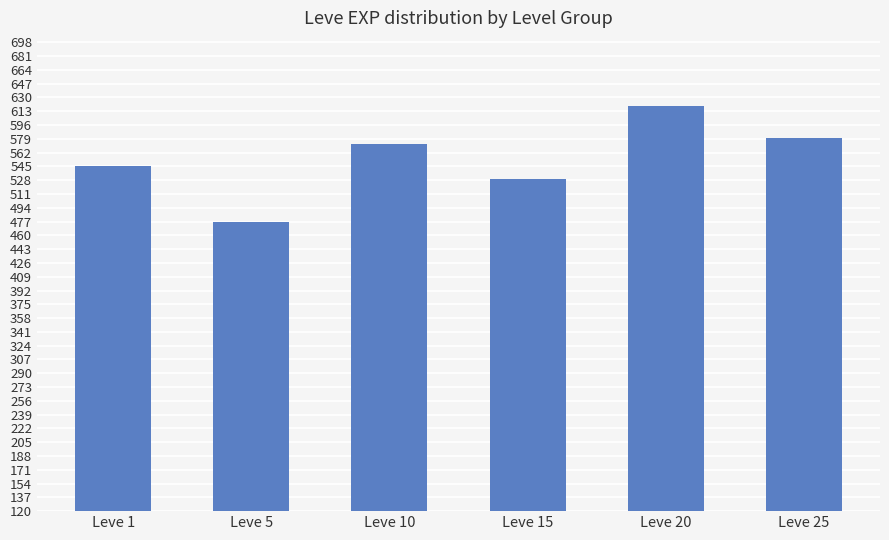

Is it true that the value at Leve 15 is 352?

False